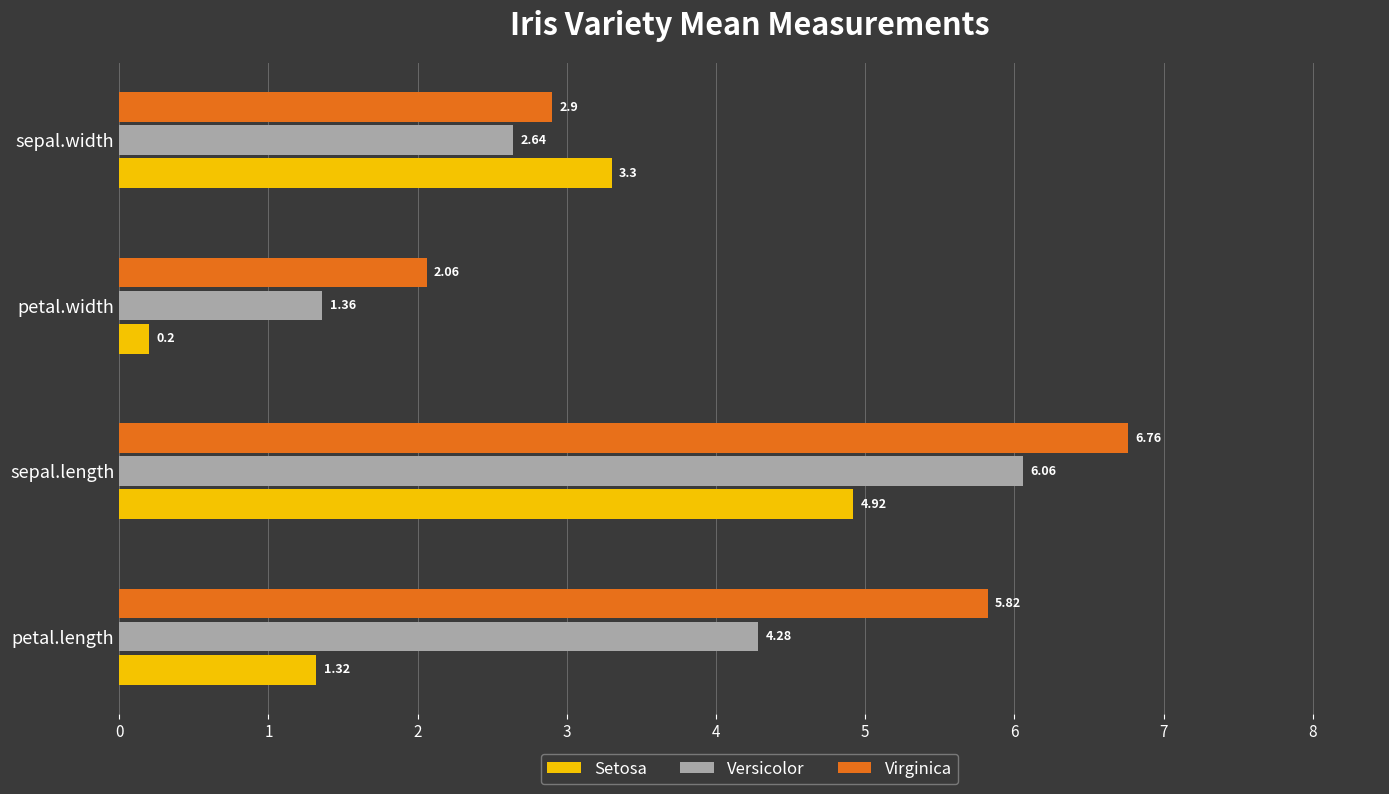

At which category is the sum across all series the highest?

sepal.length